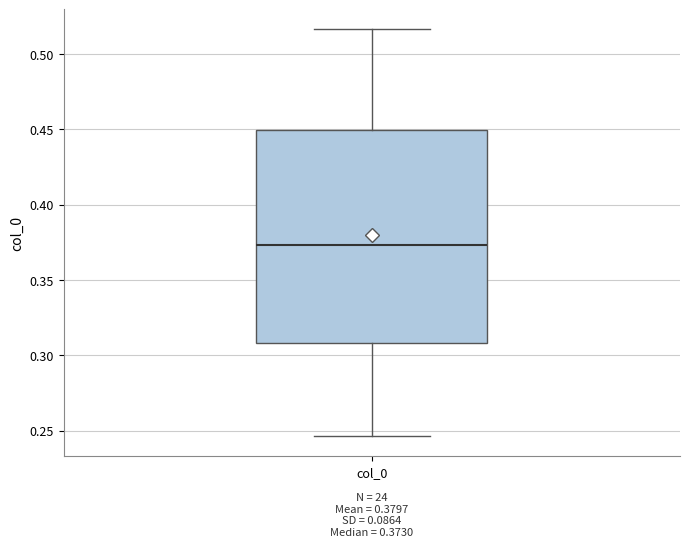

Transcribe this box plot: give where the median line is, the range the box spans, and where the two whiskers end, as read against the y-axis. The values are not printed on the chart, so give them approximately, as read against the axis.

median 0.375, box 0.310 to 0.450, whiskers 0.245 to 0.515